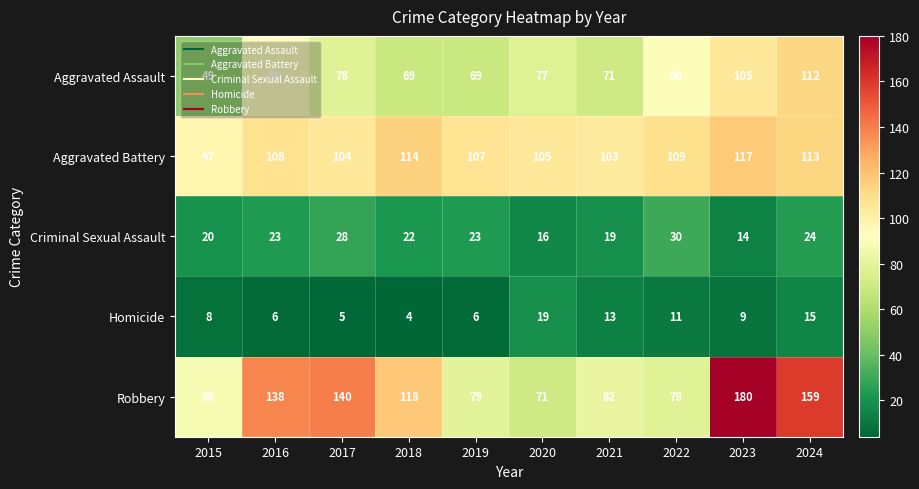

How many data points does each series have?

10